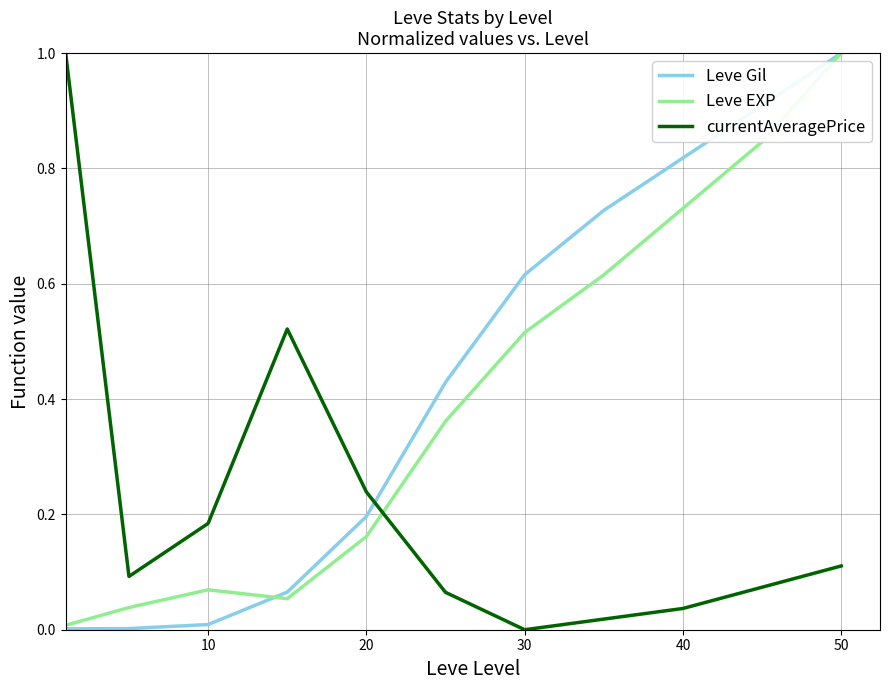

What is the difference between the maximum and minimum values in the currentAveragePrice series?

1.0